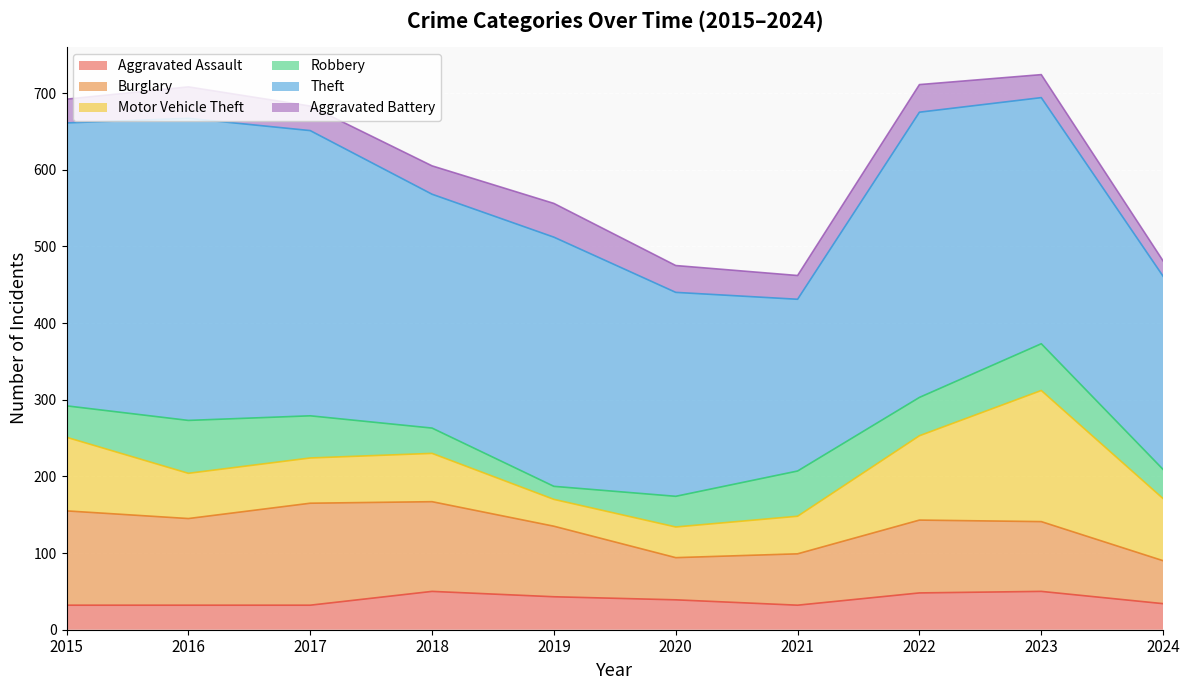

List the labels in order of Aggravated Battery value, largest first.

2019, 2016, 2018, 2022, 2020, 2017, 2015, 2021, 2023, 2024